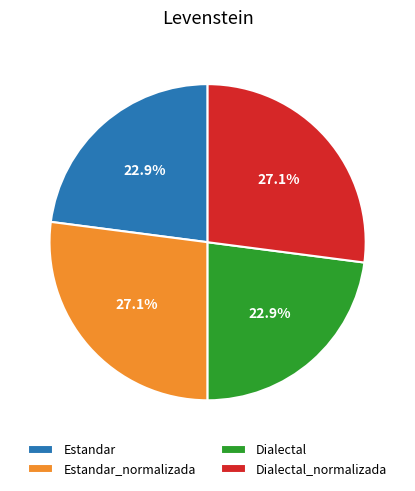

How many slices are in this pie chart?

4